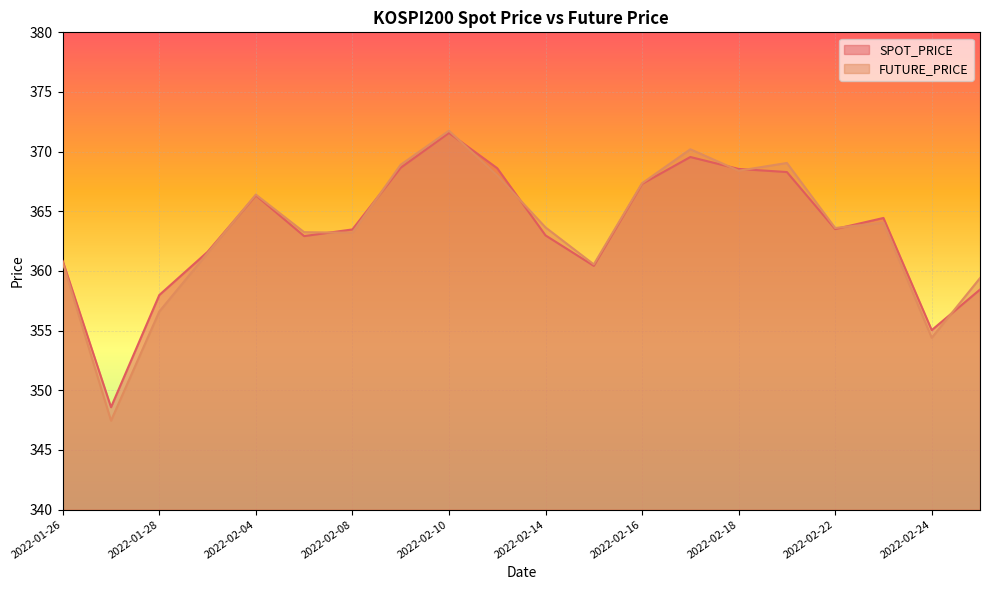

At which label does SPOT_PRICE first exceed 363?

2022-02-04